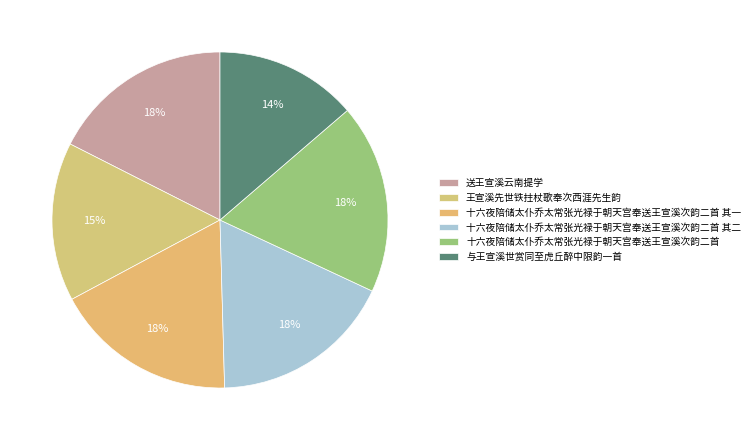

Is the sum of 送王宣溪云南提学 and 与王宣溪世赏同至虎丘醉中限韵一首 greater than half?

No